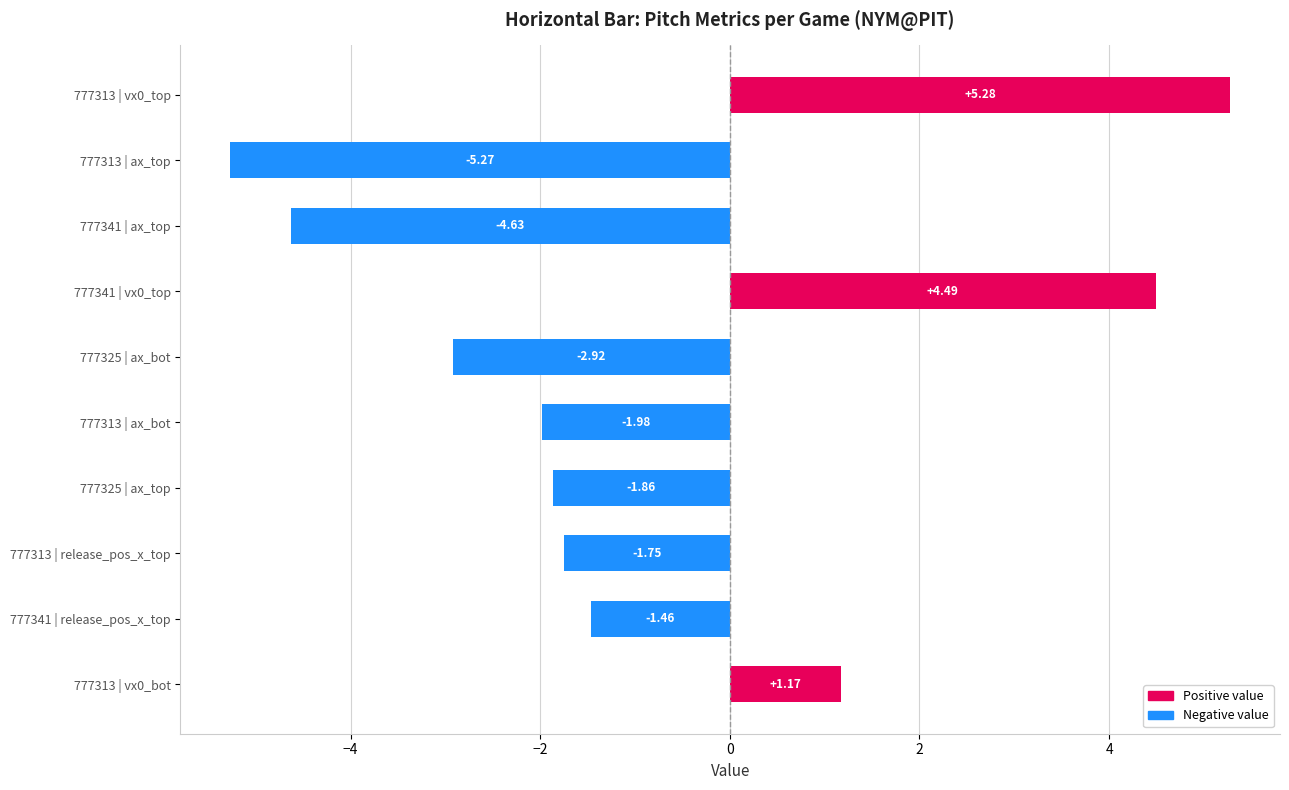

What is the change in value from 777313 | ax_bot to 777325 | ax_top?

+0.1